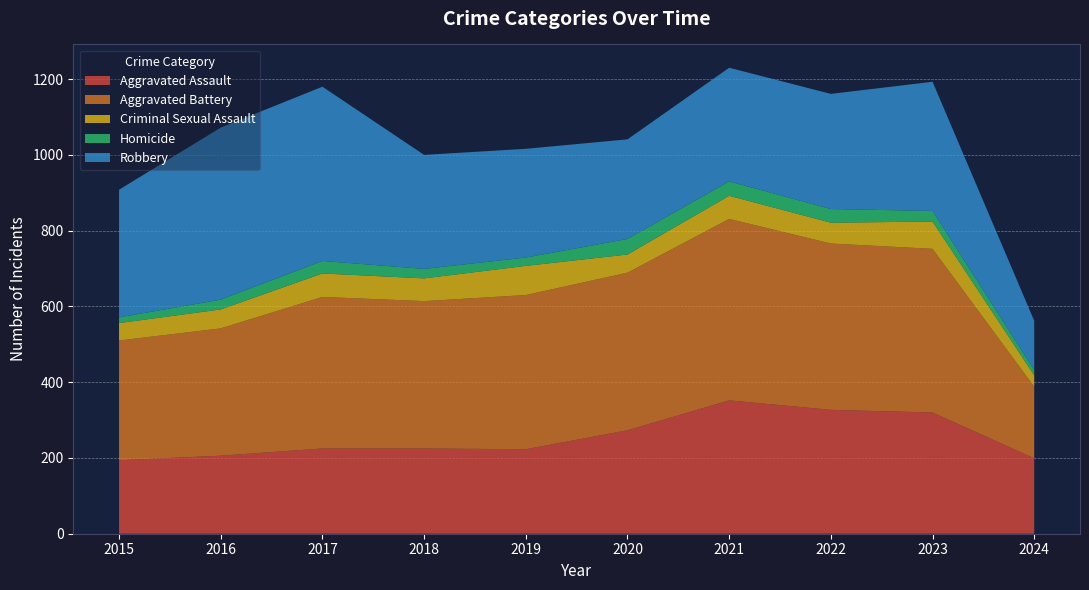

Reading left to right, transcribe all the data shown in this chart.

Aggravated Assault: 194	206	225	225	223	273	352	327	320	199
Aggravated Battery: 316	336	400	389	407	416	479	439	432	189
Criminal Sexual Assault: 46	50	62	60	77	48	61	55	72	30
Homicide: 15	26	33	25	22	41	38	36	28	14
Robbery: 337	454	460	301	287	263	300	304	341	130